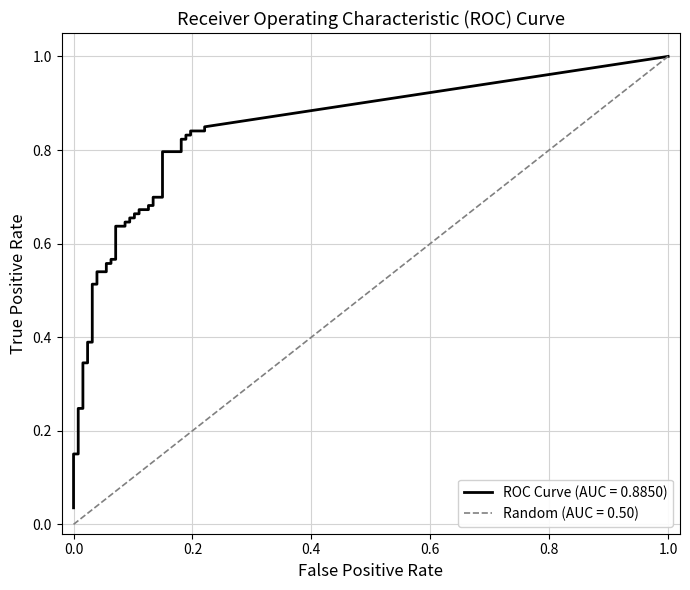

List the series in order of their peak value, lowest first.

ROC Curve, Random (AUC=0.50)